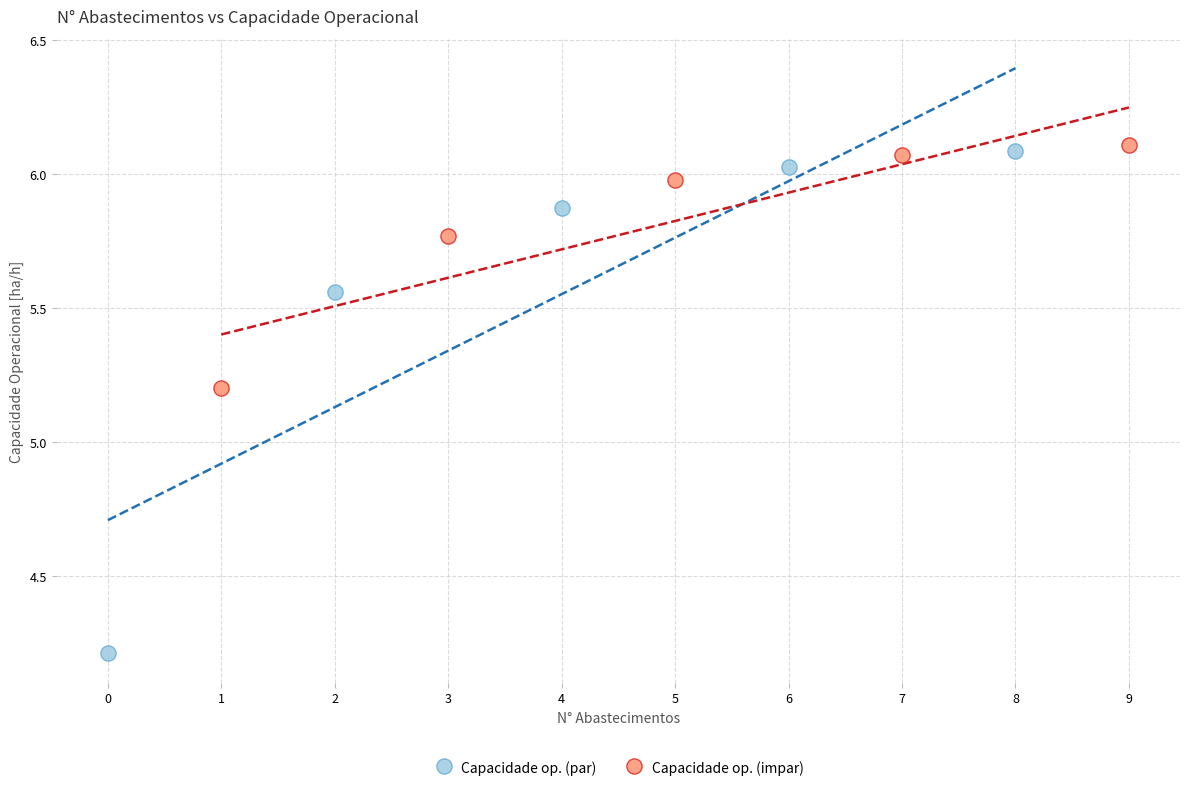

Which series has the widest spread of Y values?

Capacidade op. (par)